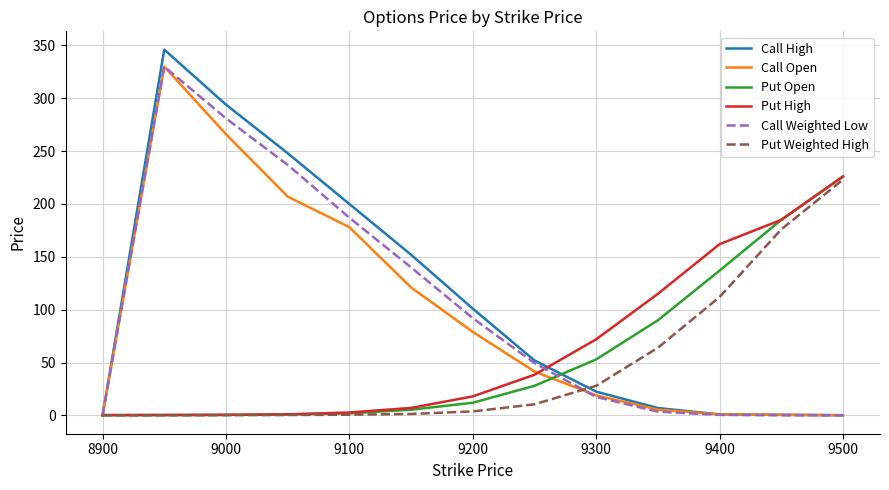

Which series has the largest range (max minus min)?

Call High